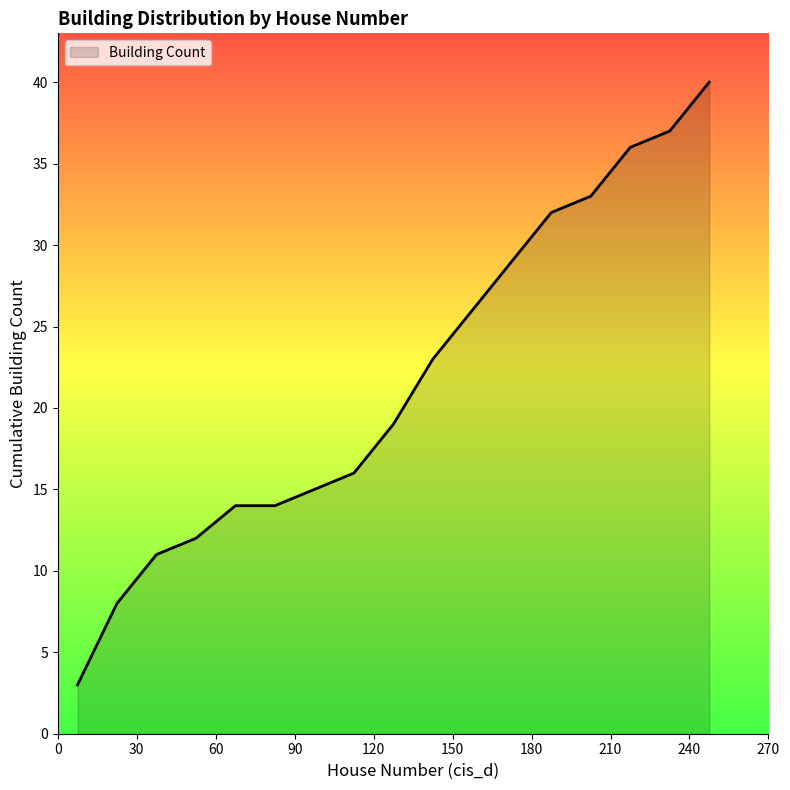

What is the difference between the maximum and minimum values?

37